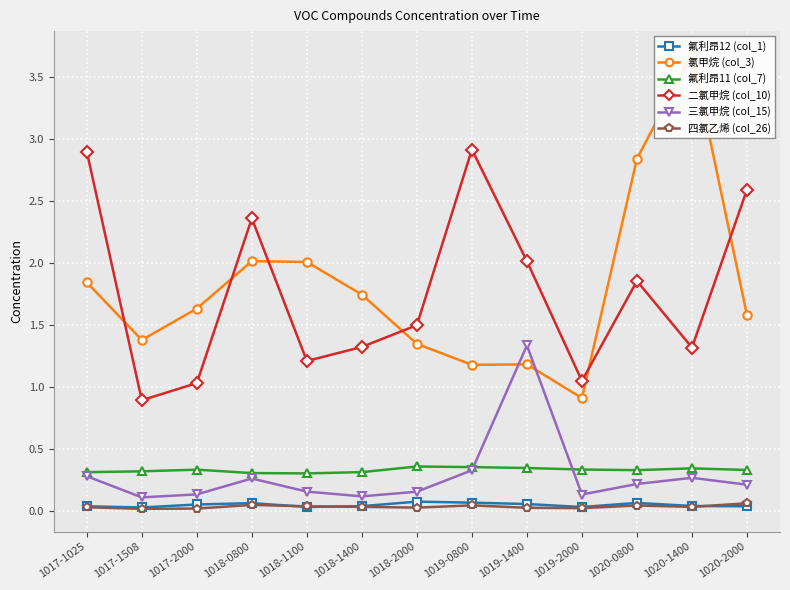

What is the average value of the 氯甲烷 (col_3) series?

1.8